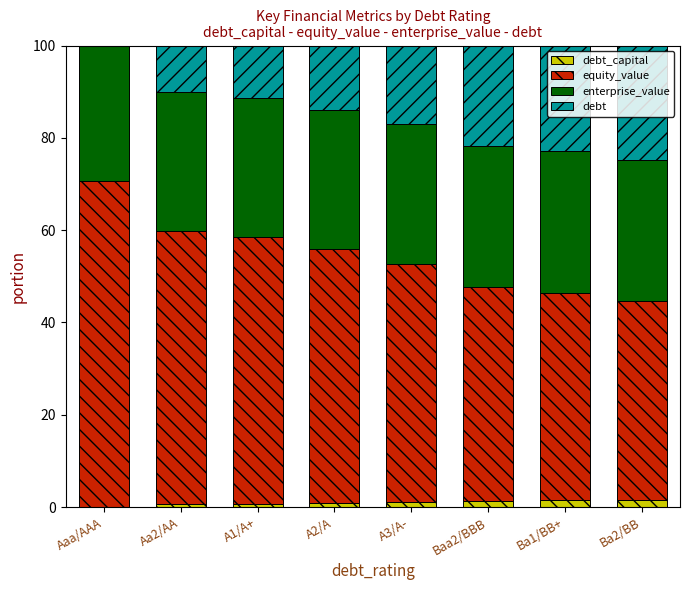

Between Ba1/BB+ and A3/A-, which is larger?

Ba1/BB+